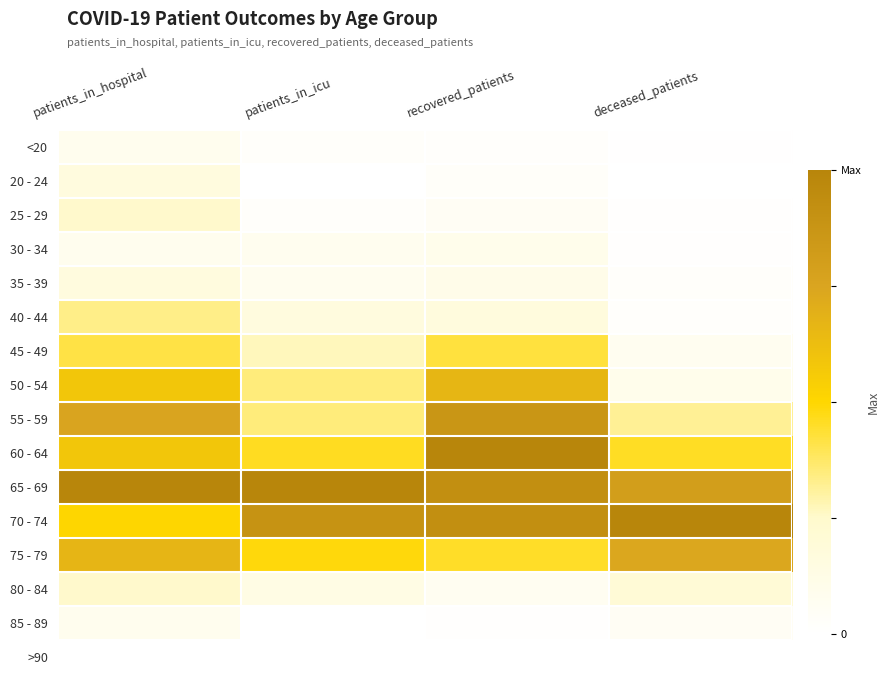

How many distinct data groups are displayed?

16